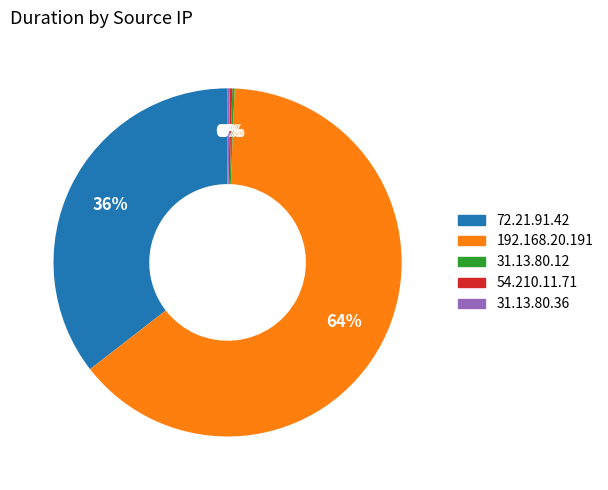

The 192.168.20.191 slice represents 64% of the pie. True or false?

True